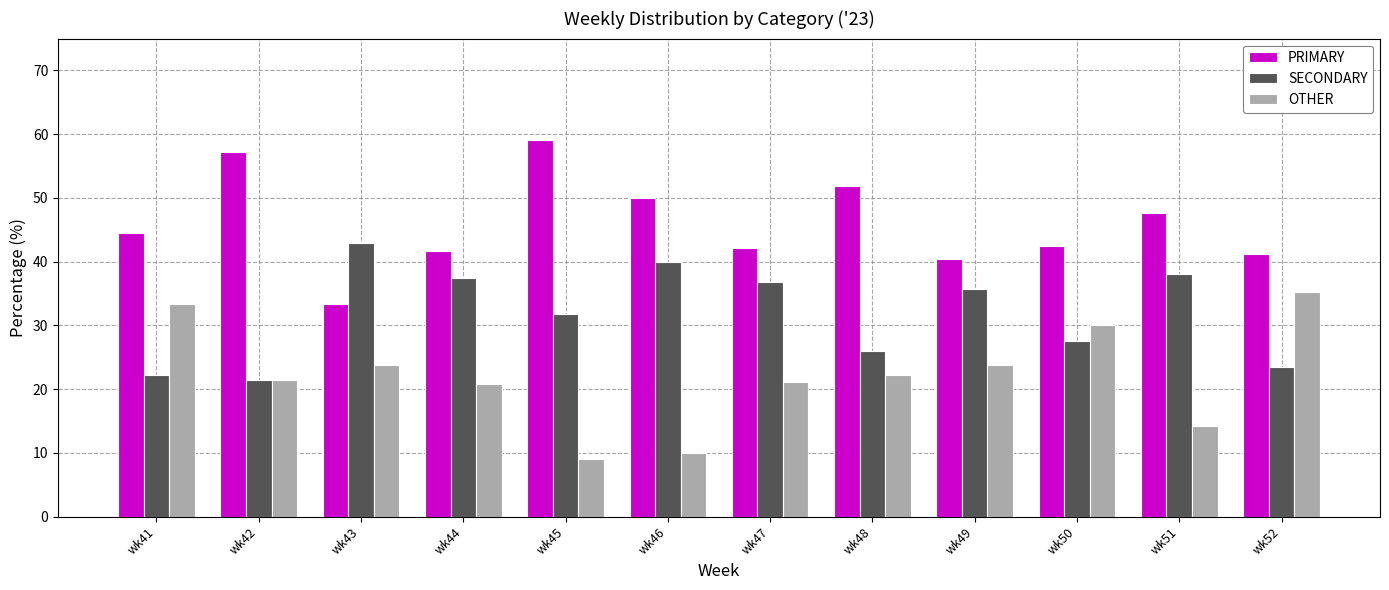

Count the number of categories in the chart.

12